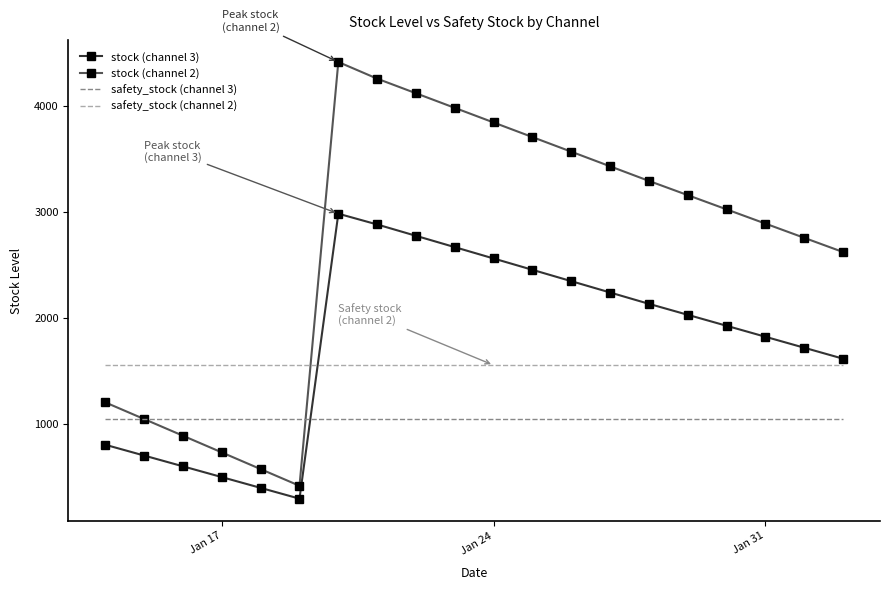

What is the greatest value displayed?

4412.4